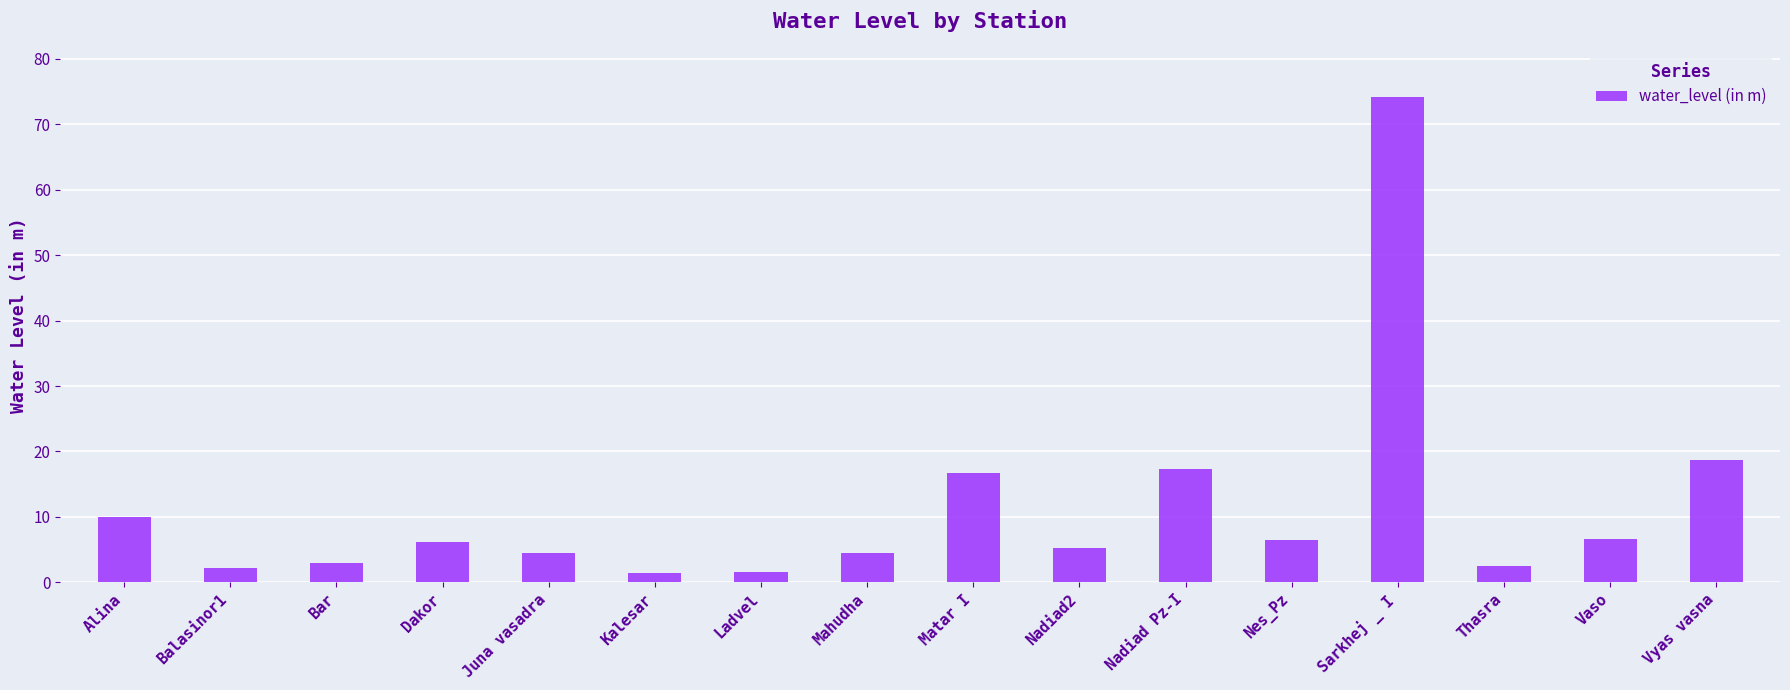

Read the value at Mahudha.

4.5